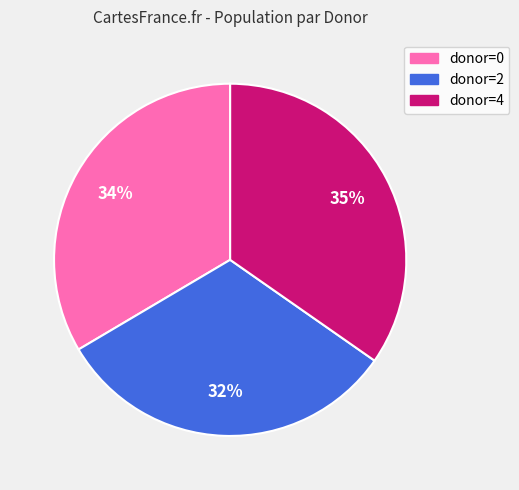

What is the largest slice in the pie chart?

donor=4